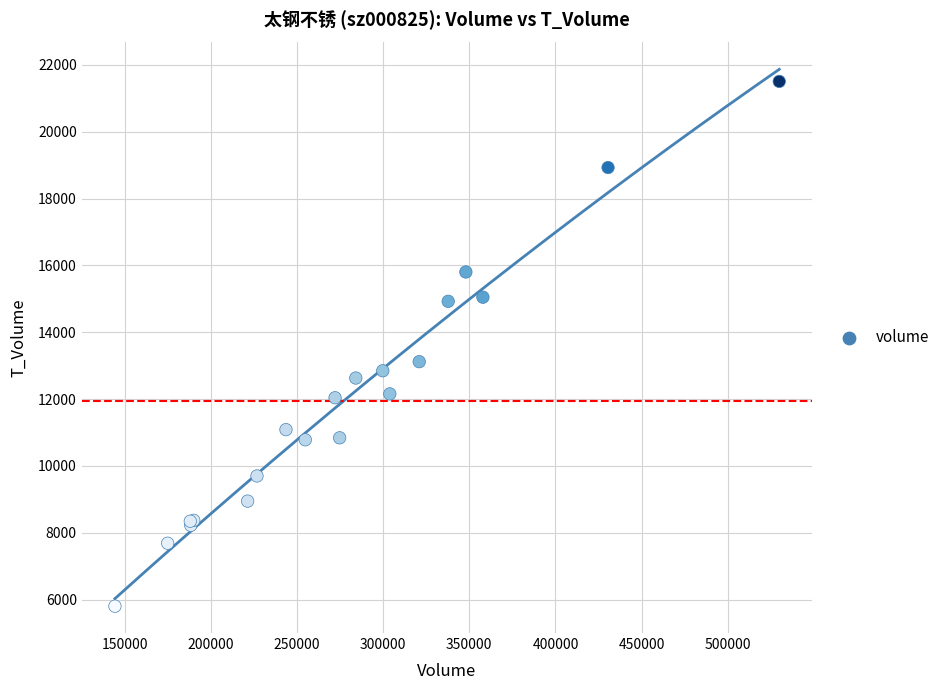

What Y value in the scatter plot is closest to 13654?

13119